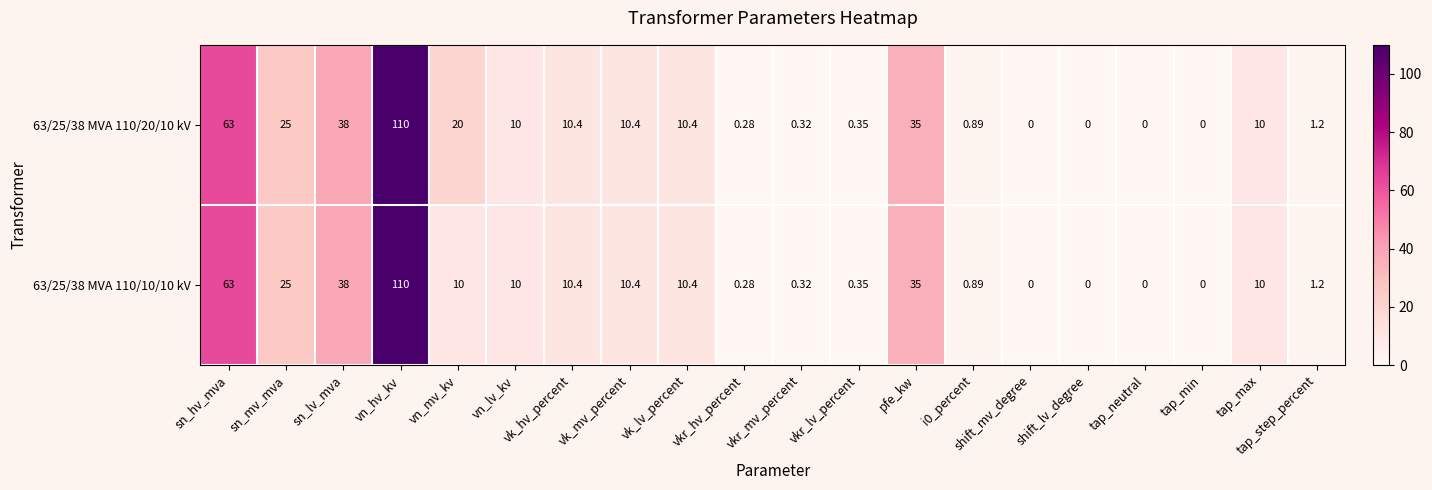

Where is 63/25/38 MVA 110/10/10 kV nearest to the value 55?

sn_hv_mva